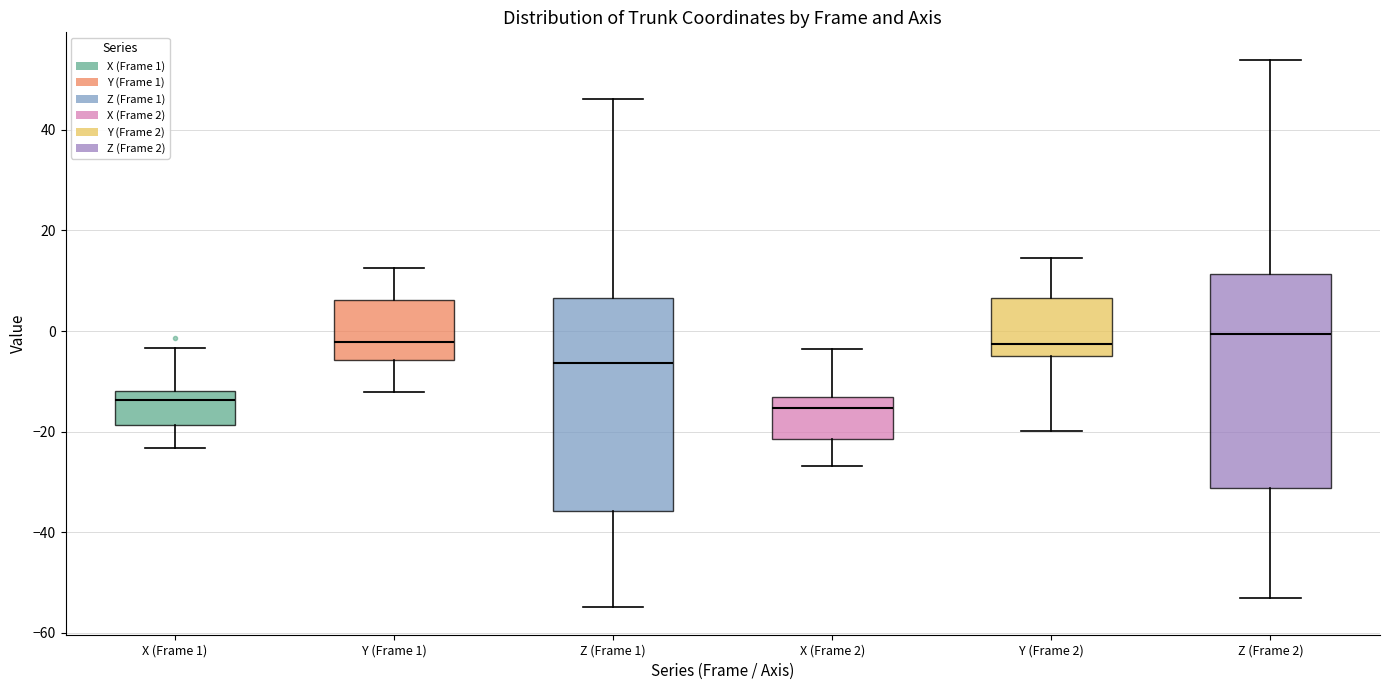

Reading left to right, transcribe this box plot: for each box, give where its median line is, the range the box spans, and where its two whiskers end, as read against the y-axis. The values are not printed on the chart, so give them approximately, as read against the axis.

X (Frame 1): median -14, box -18 to -12, whiskers -24 to -4
Y (Frame 1): median -2, box -6 to 6, whiskers -12 to 12
Z (Frame 1): median -6, box -36 to 6, whiskers -54 to 46
X (Frame 2): median -16, box -22 to -14, whiskers -26 to -4
Y (Frame 2): median -2, box -4 to 6, whiskers -20 to 14
Z (Frame 2): median 0, box -32 to 12, whiskers -52 to 54